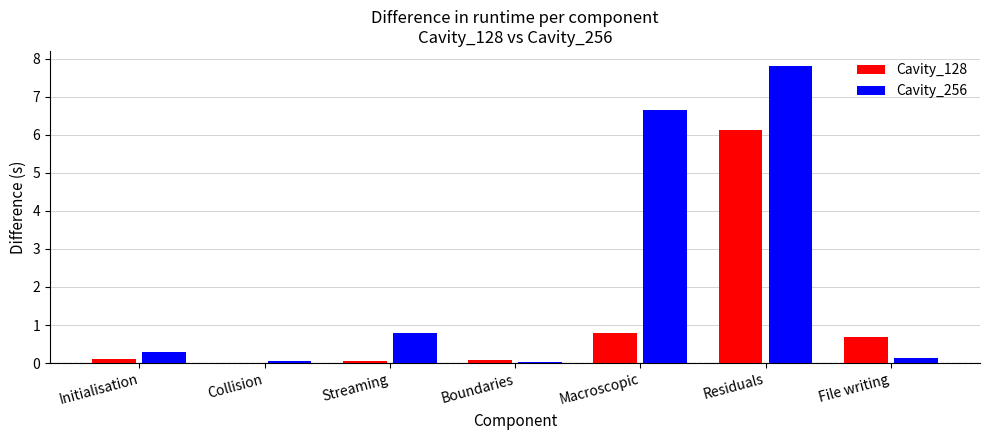

The value of Cavity_256 at File writing is 0.1. True or false?

True